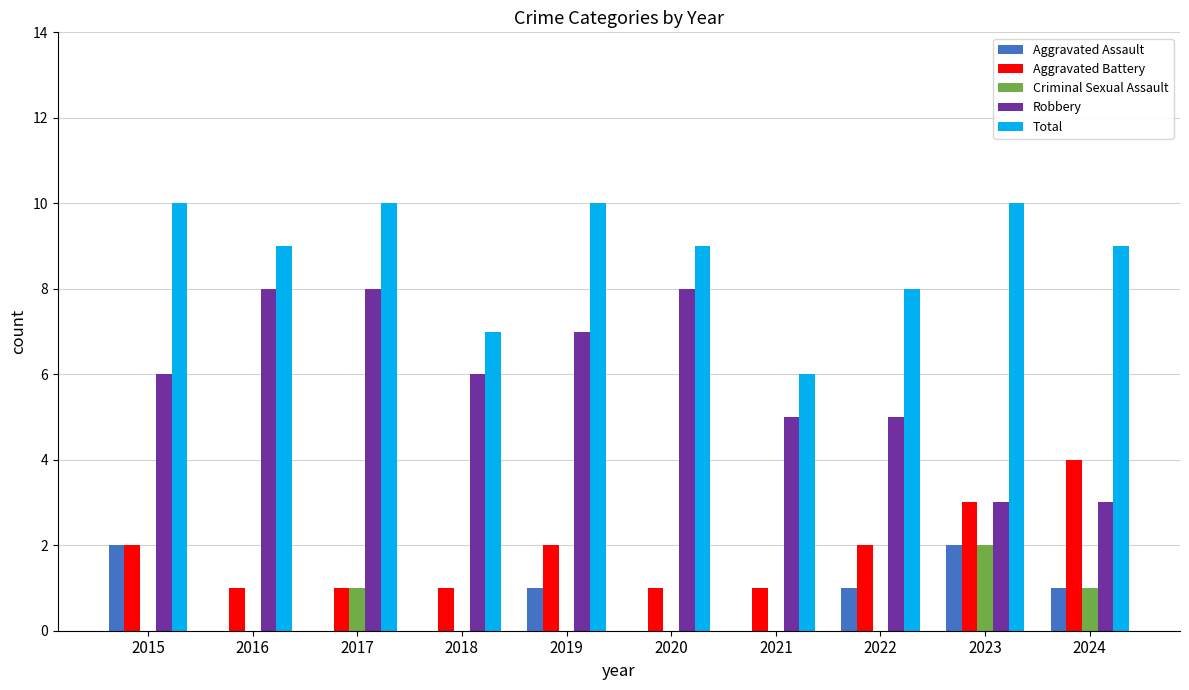

What are all the series names shown in the legend?

Aggravated Assault, Aggravated Battery, Criminal Sexual Assault, Robbery, Total